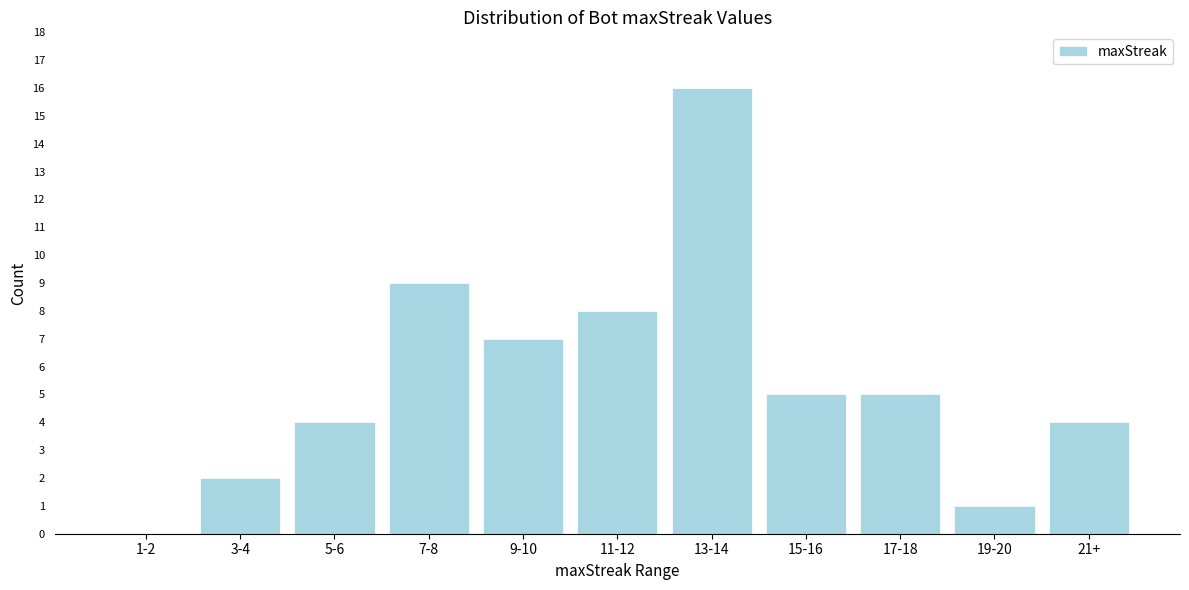

Reading right to left, transcribe all the data shown in this chart.

21+=4	19-20=1	17-18=5	15-16=5	13-14=16	11-12=8	9-10=7	7-8=9	5-6=4	3-4=2	1-2=0